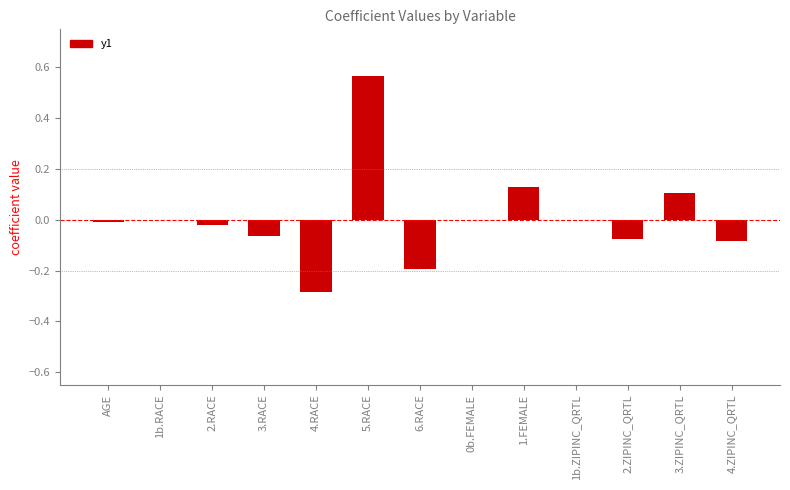

Which category has the highest value across all series?

5.RACE